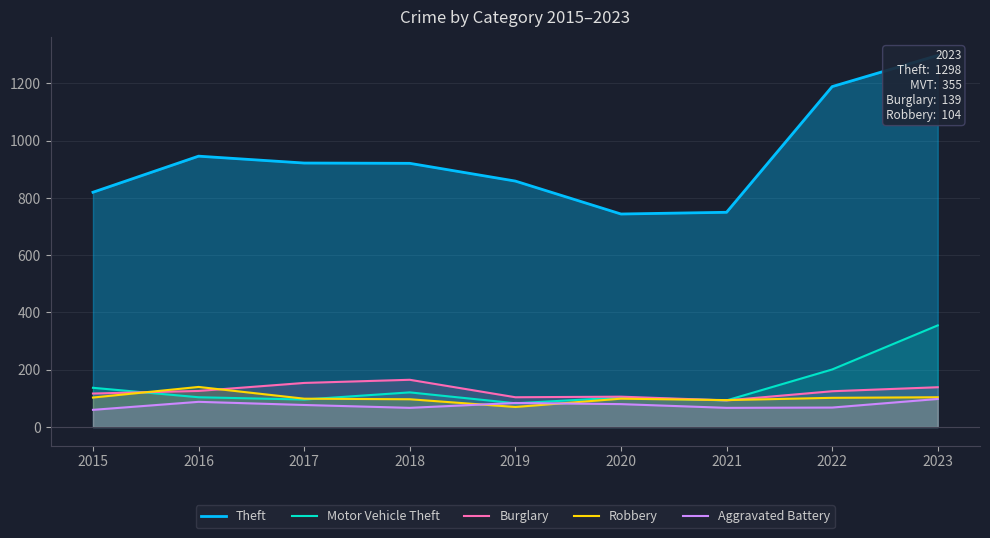

Reading right to left, what are all the values shown in this chart?

Theft: 1298	1189	750	744	859	921	922	946	820
Motor Vehicle Theft: 355	201	93	103	83	121	96	104	137
Burglary: 139	125	93	106	104	165	154	126	117
Robbery: 104	102	94	99	70	97	99	140	103
Aggravated Battery: 98	68	67	80	84	67	77	88	60